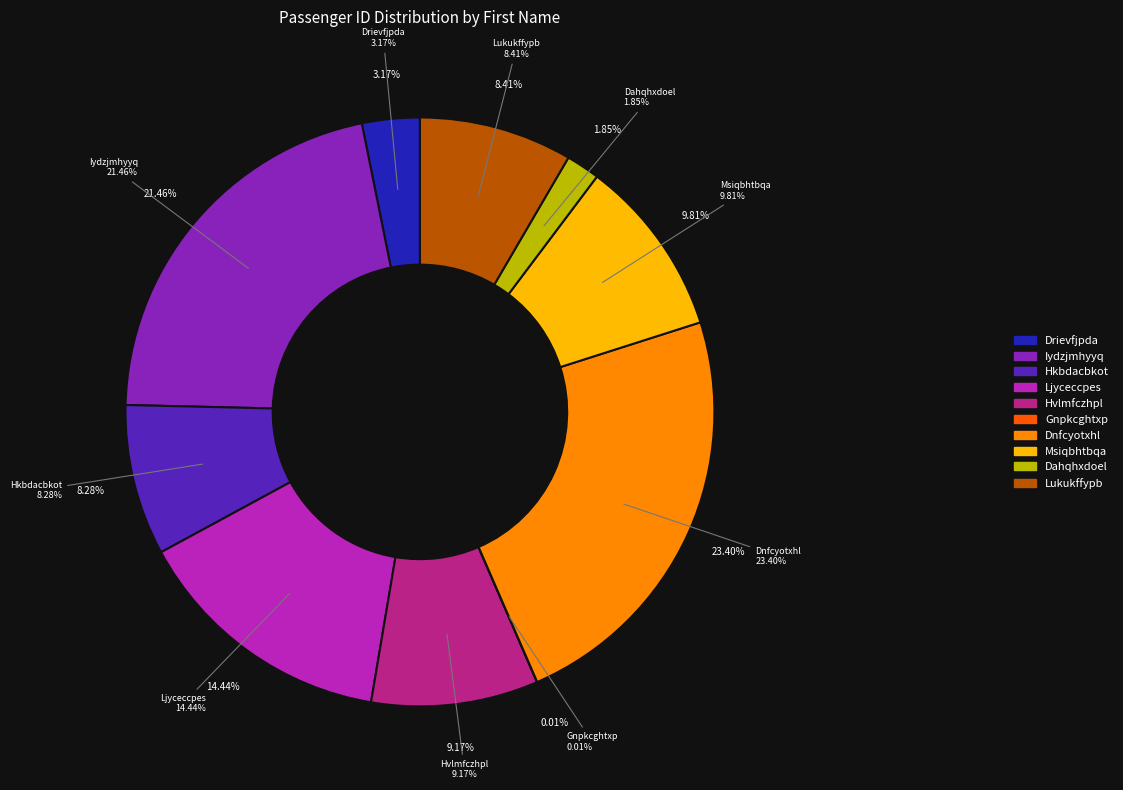

How many segments does this pie chart have?

10